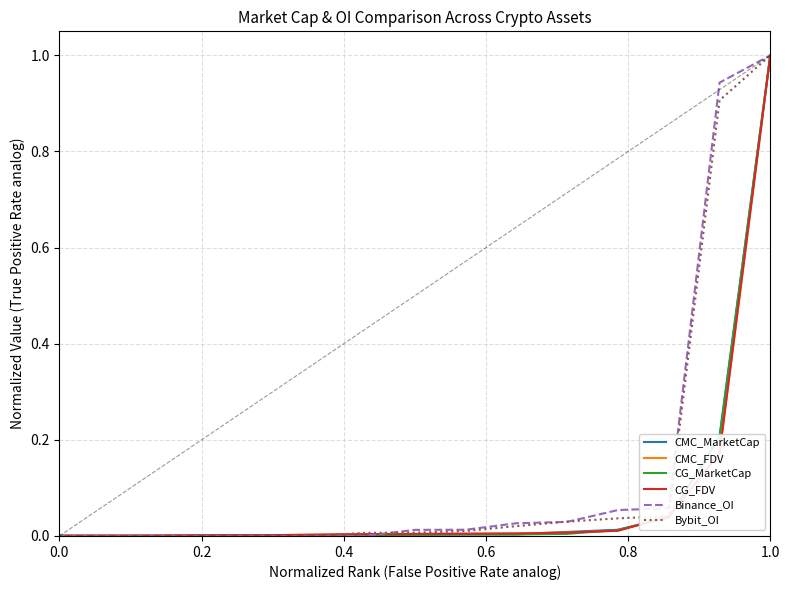

How many distinct data groups are displayed?

6